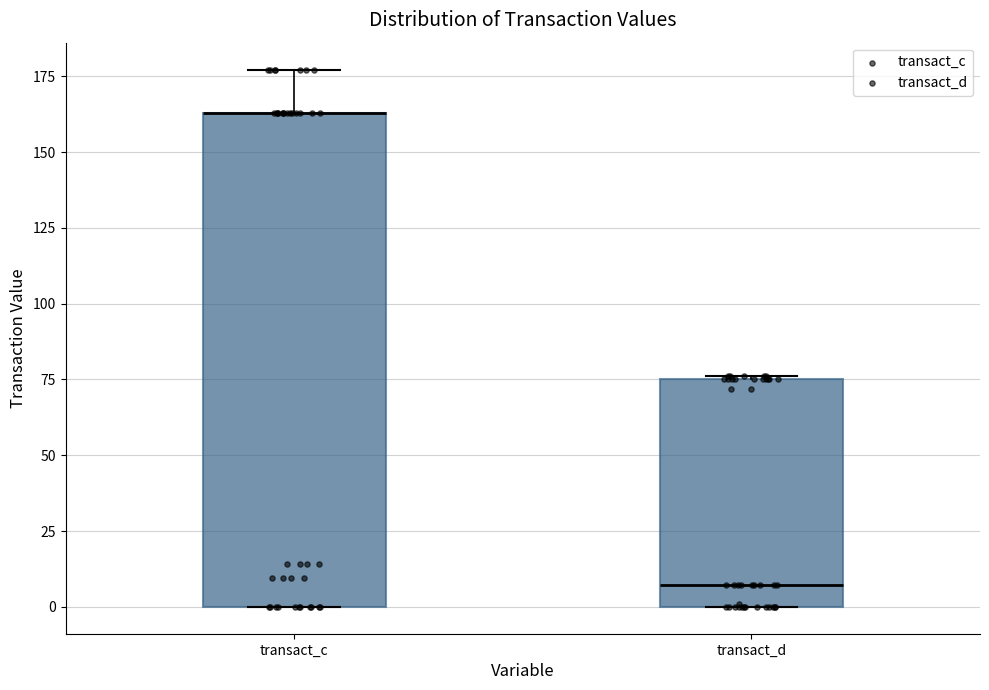

Which box is the tallest, from its lower edge to its upper edge?

transact_c